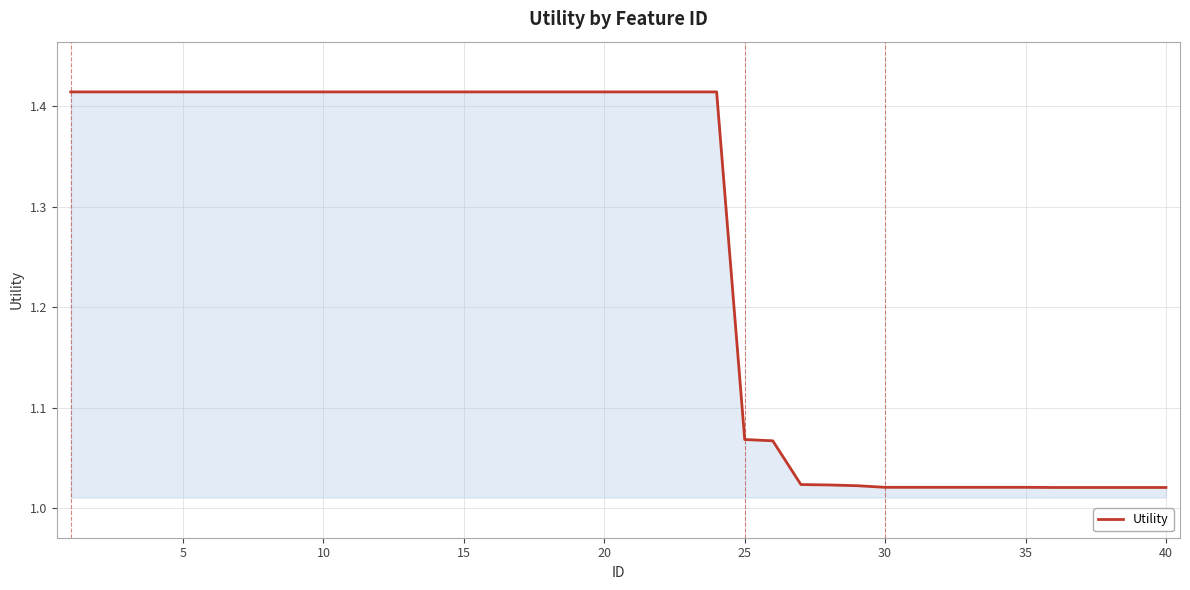

What is the difference between the maximum and minimum values?

0.4